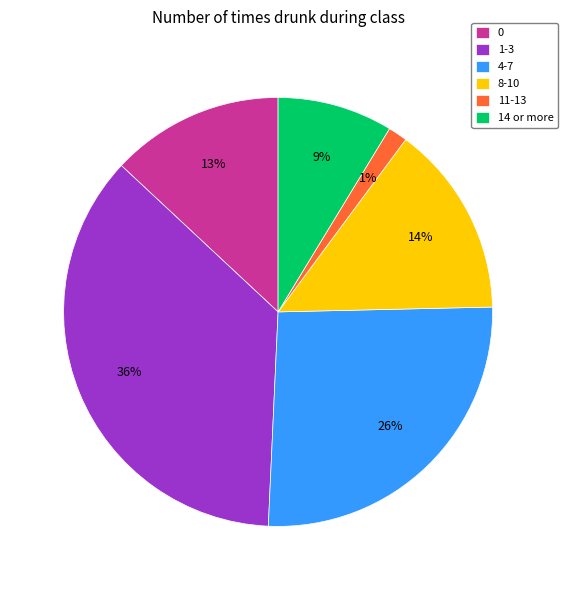

Rank the categories by value from highest to lowest.

1-3, 4-7, 8-10, 0, 14 or more, 11-13